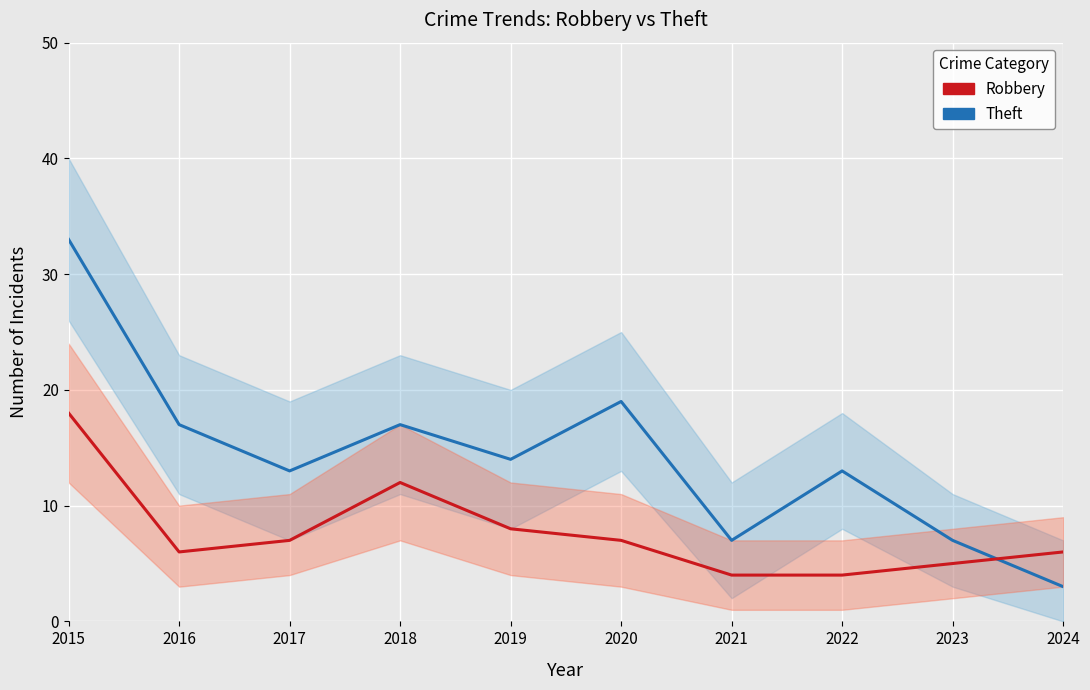

How many intersections are there between Robbery and Theft?

1